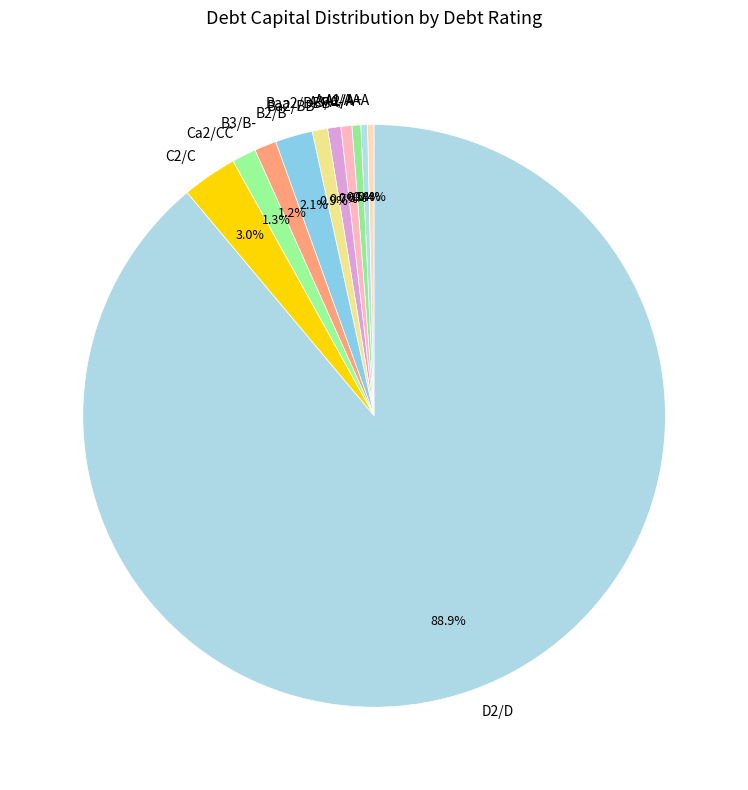

Between A2/A and B2/B, which is larger?

B2/B